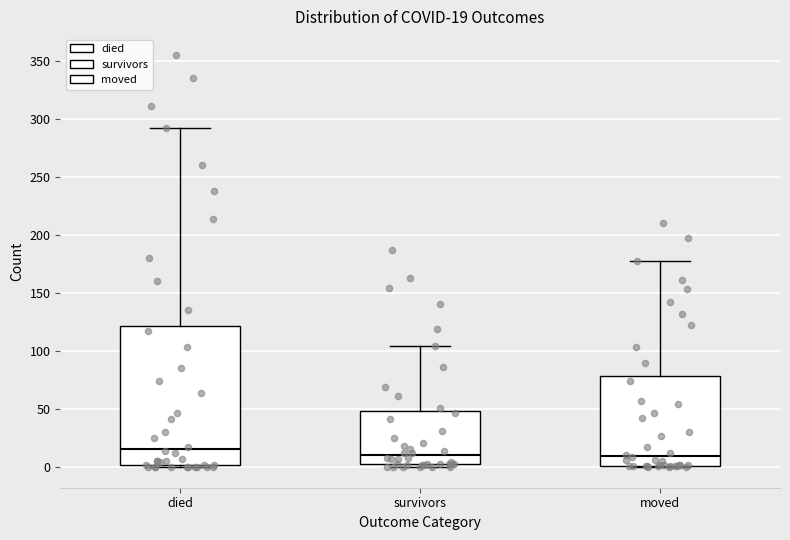

Comparing the boxes themselves (not the whiskers), which one is the tallest?

died